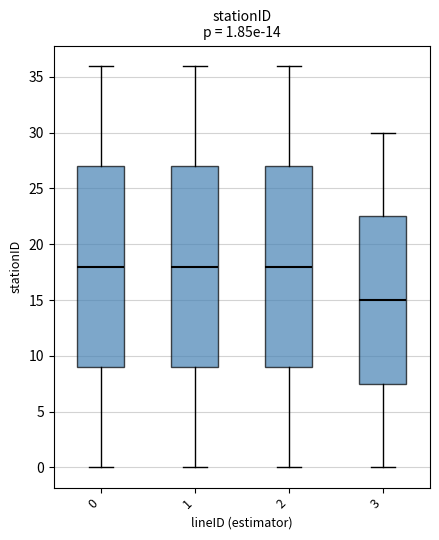

Which box has the lowest median line?

3